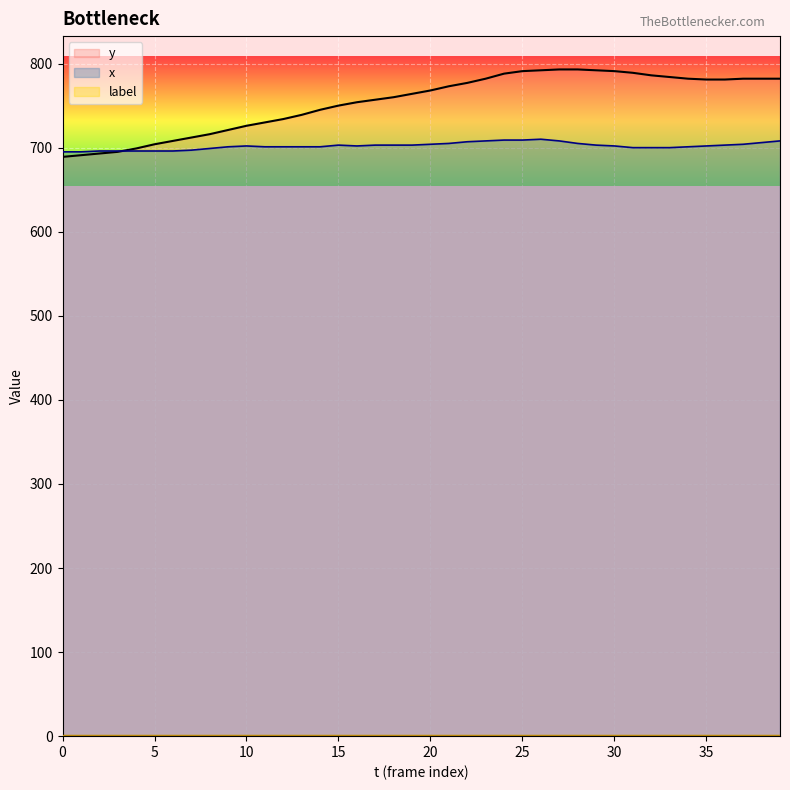

True or false: y has a value of 689 at 0.

True